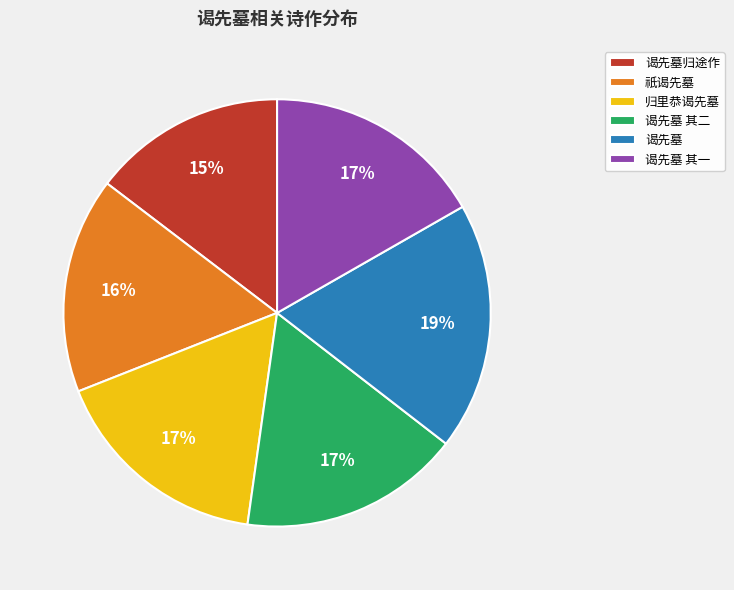

To the nearest percent, what portion does 谒先墓 represent?

19%